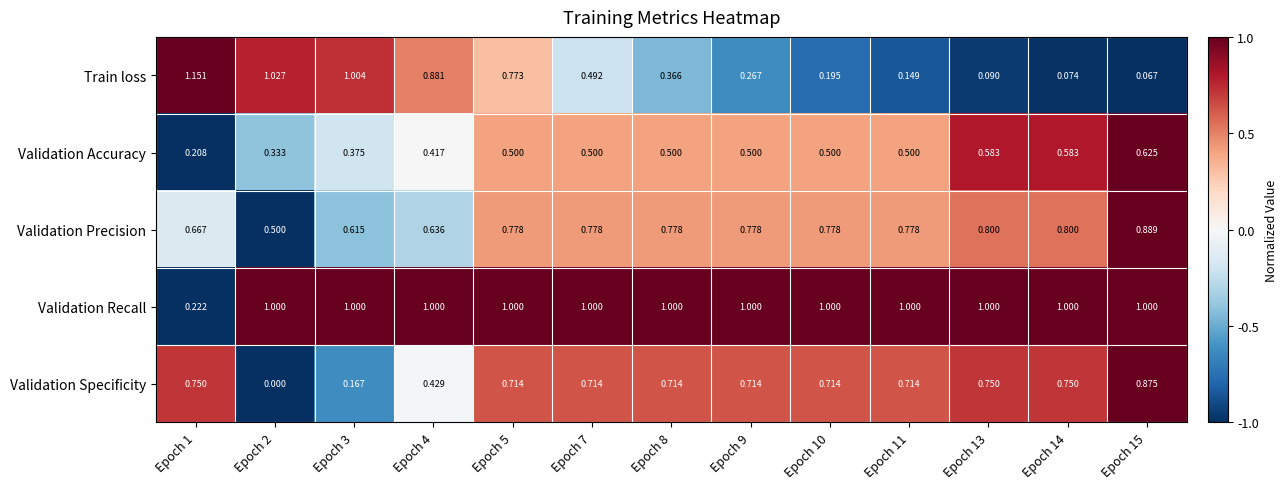

Rank the series by their maximum value, from lowest to highest.

Validation Accuracy, Validation Specificity, Validation Precision, Validation Recall, Train loss